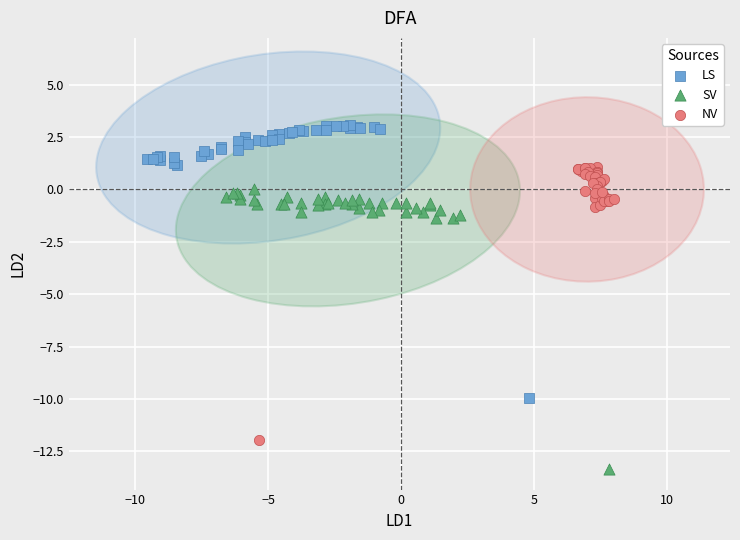

Which series reaches the minimum Y coordinate?

SV